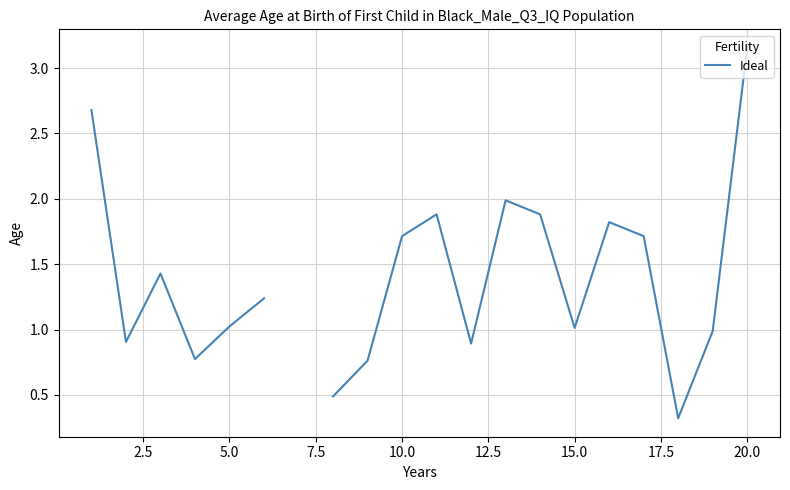

How many data points are above 1?

12